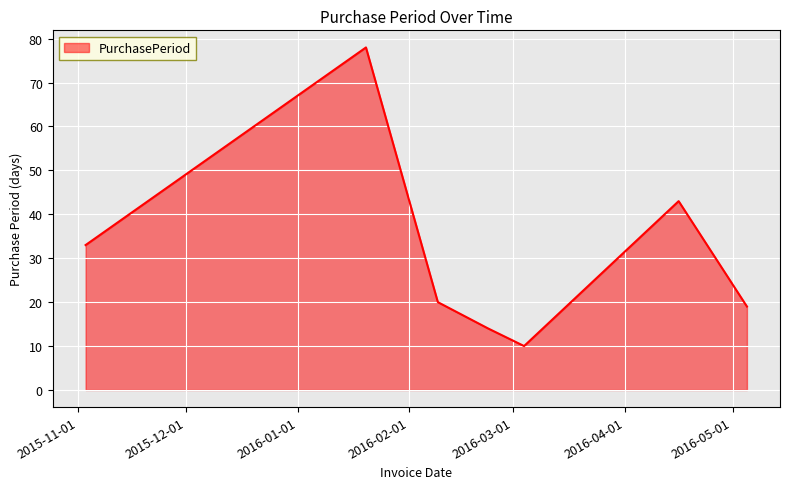

How many interior local valleys (lower than both neighbors) does the data have?

1